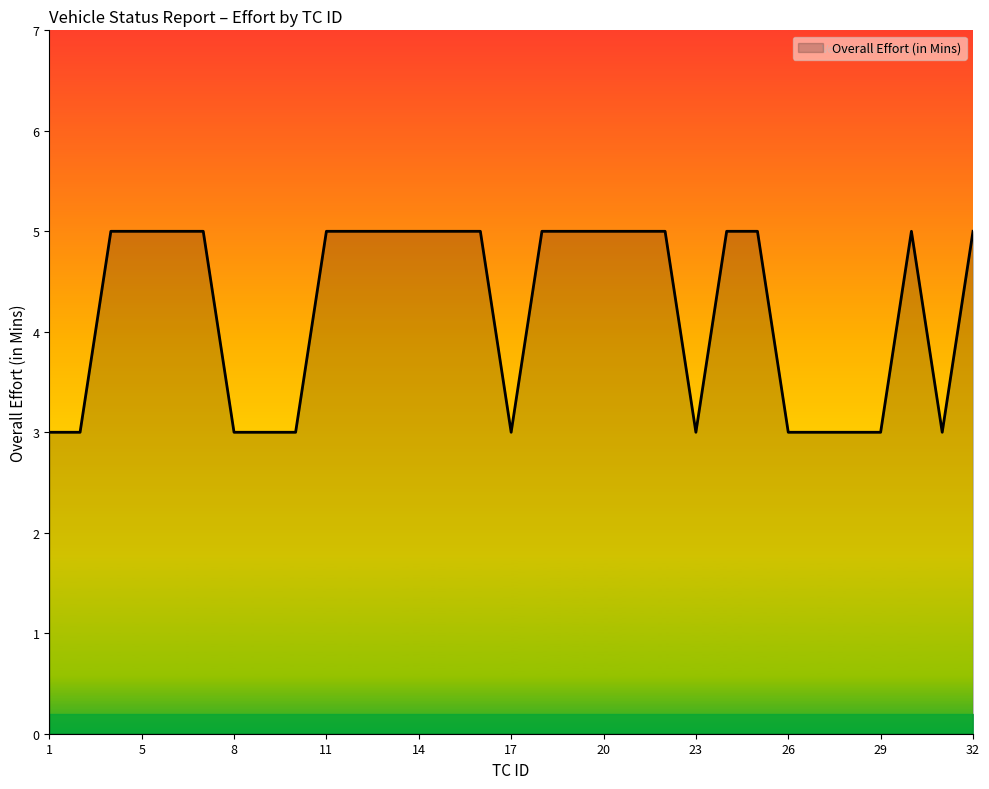

What is the greatest value displayed?

5